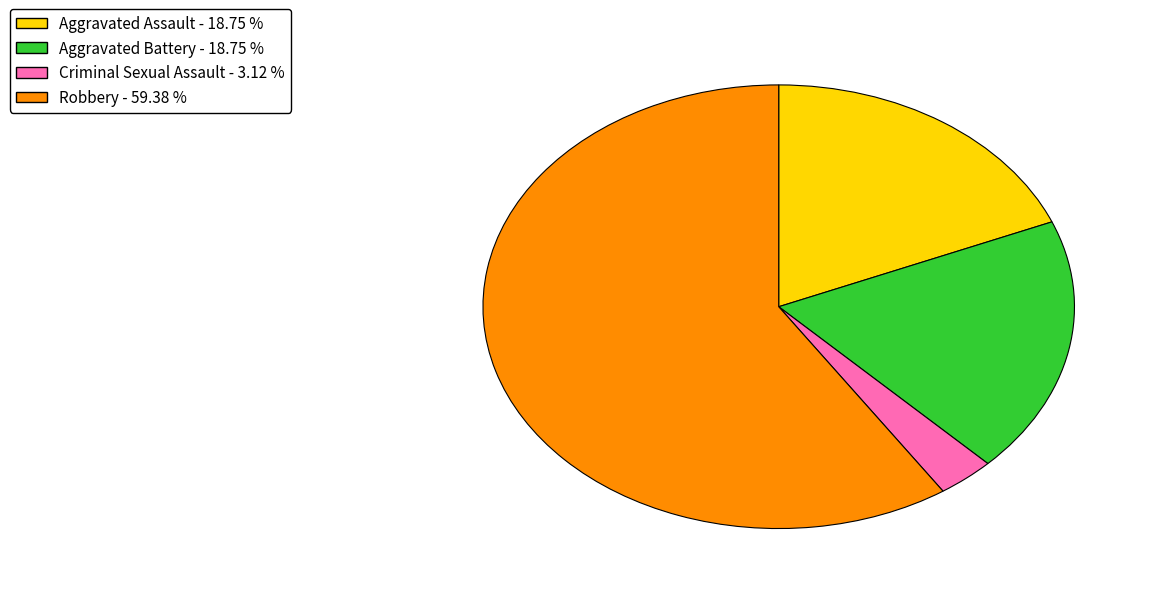

Is there any slice that represents more than half of the pie?

Yes